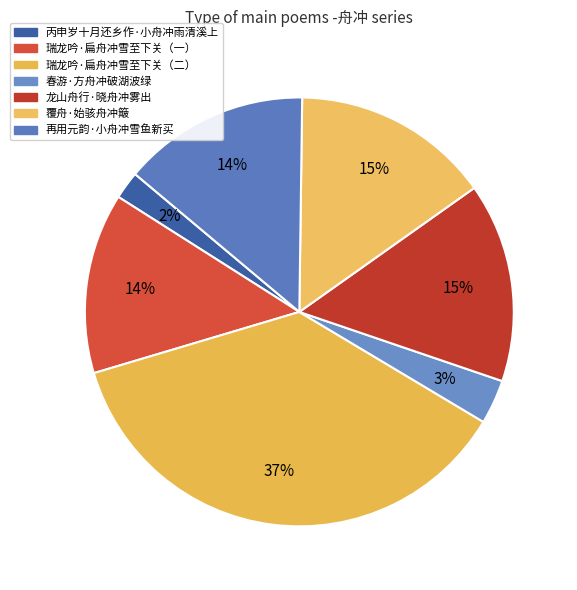

Is there a majority slice in this chart?

No